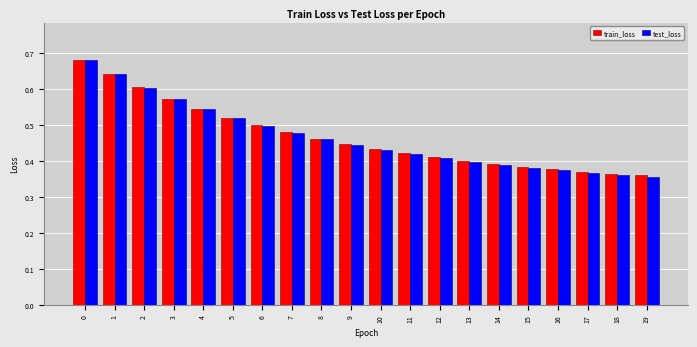

Count the train_loss values in the range 0 to 1.

20